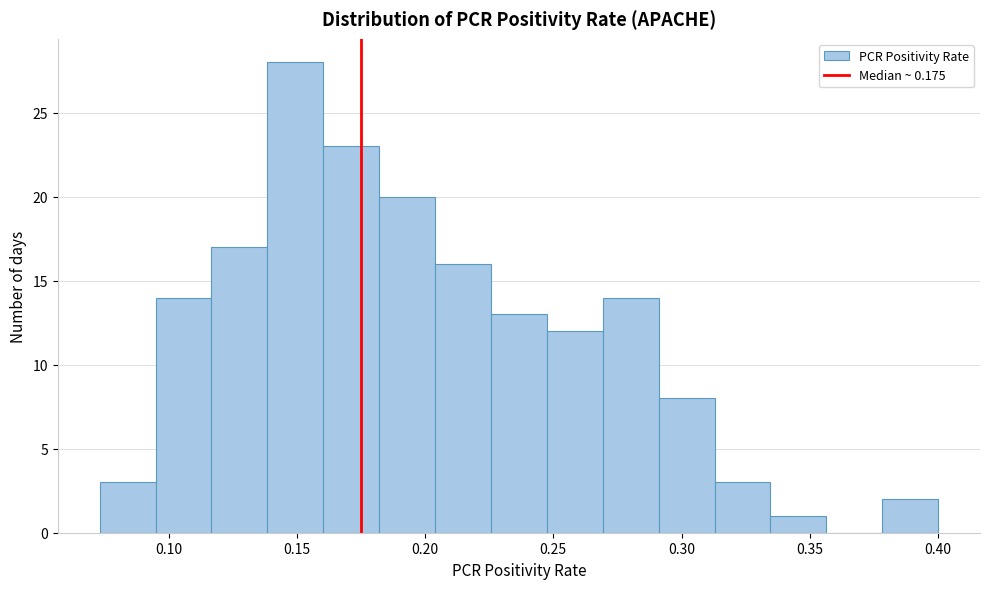

Reading left to right, list every bar in this chart as the range it spans on the x-axis followed by its height. Neither the bar edges nor the heights are printed on the chart, so give them approximately, as read against the axes.

0.075 to 0.095: 3
0.095 to 0.115: 14
0.115 to 0.140: 17
0.140 to 0.160: 28
0.160 to 0.180: 23
0.180 to 0.205: 20
0.205 to 0.225: 16
0.225 to 0.245: 13
0.245 to 0.270: 12
0.270 to 0.290: 14
0.290 to 0.315: 8
0.315 to 0.335: 3
0.335 to 0.355: 1
0.355 to 0.380: 0
0.380 to 0.400: 2